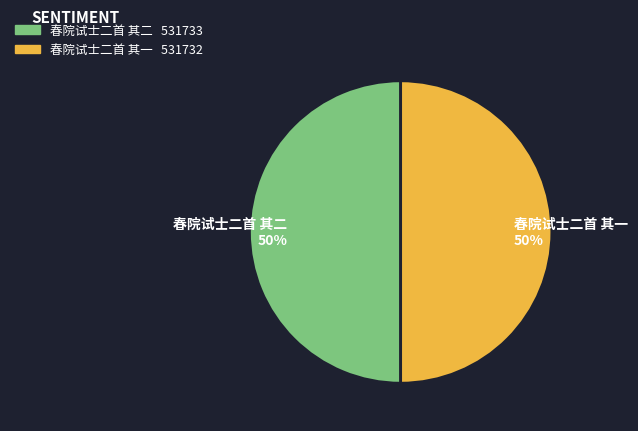

To the nearest percent, what portion does 春院试士二首 其一 represent?

50%